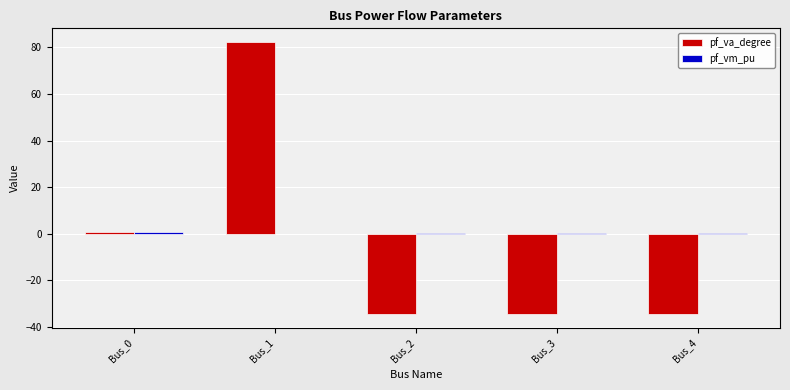

At which label does pf_va_degree reach its peak?

Bus_1